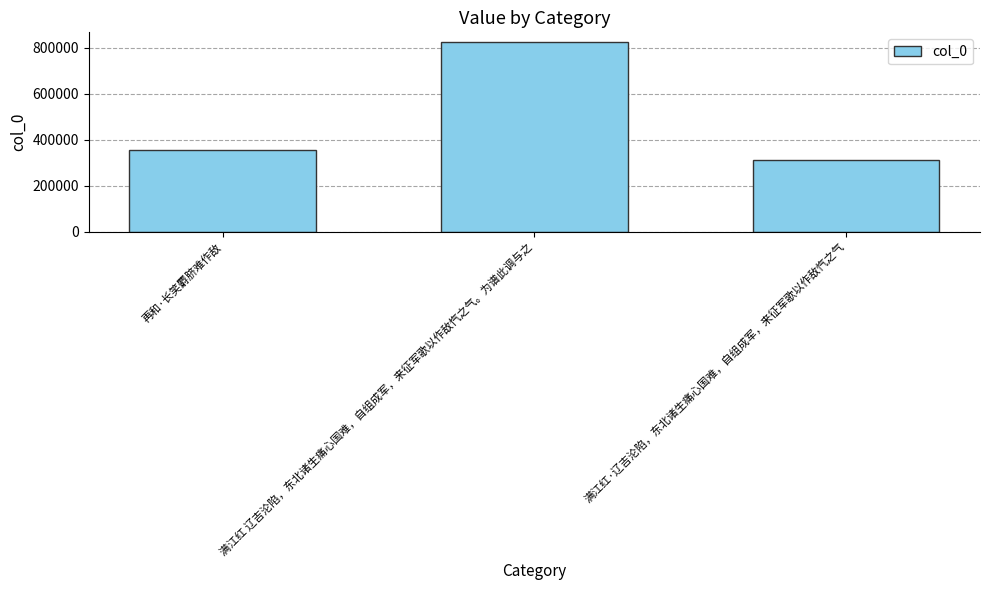

What is the sum of all values?

1492260